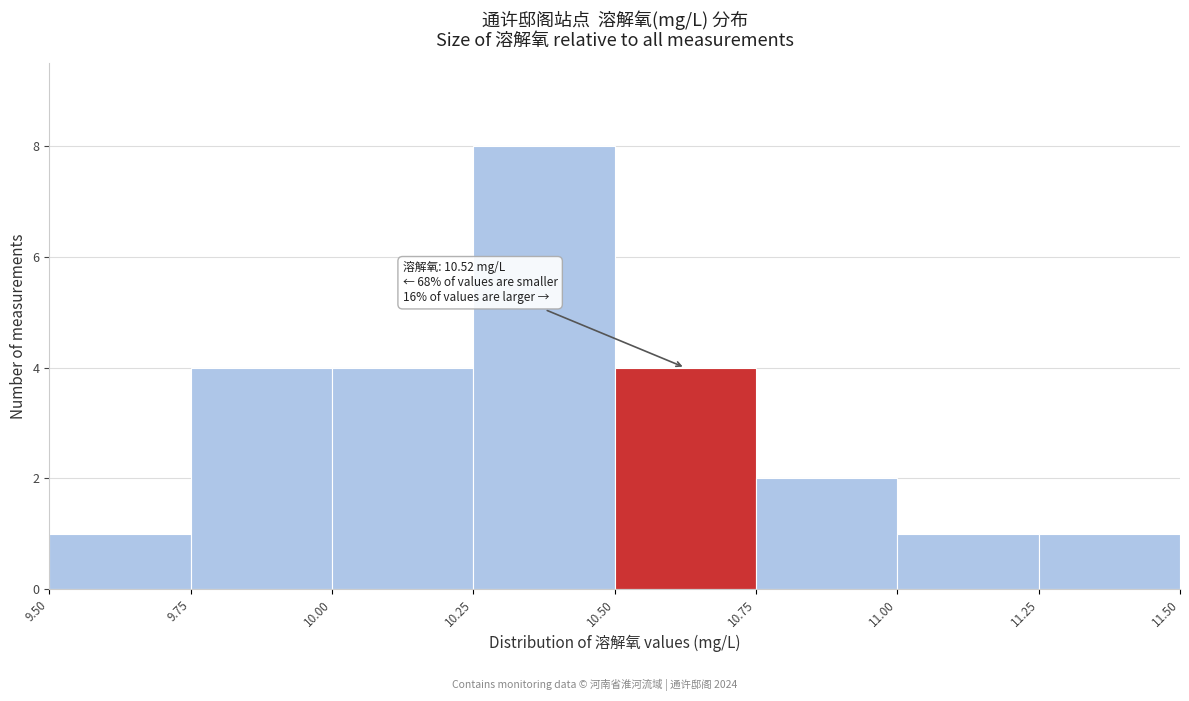

Which range on the x-axis has the tallest bar?

10.25 to 10.50